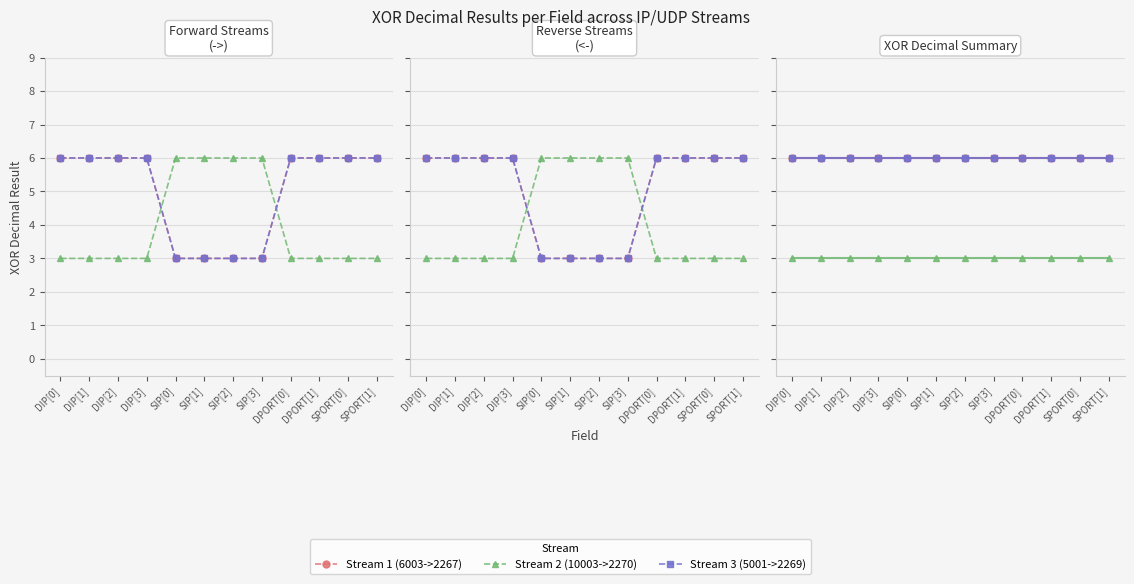

Reading left to right, list all the values displayed in this chart.

Stream 1 (6003->2267): 6	6	6	6	6	6	6	6	6	6	6	6
Stream 2 (10003->2270): 3	3	3	3	3	3	3	3	3	3	3	3
Stream 3 (5001->2269): 6	6	6	6	6	6	6	6	6	6	6	6